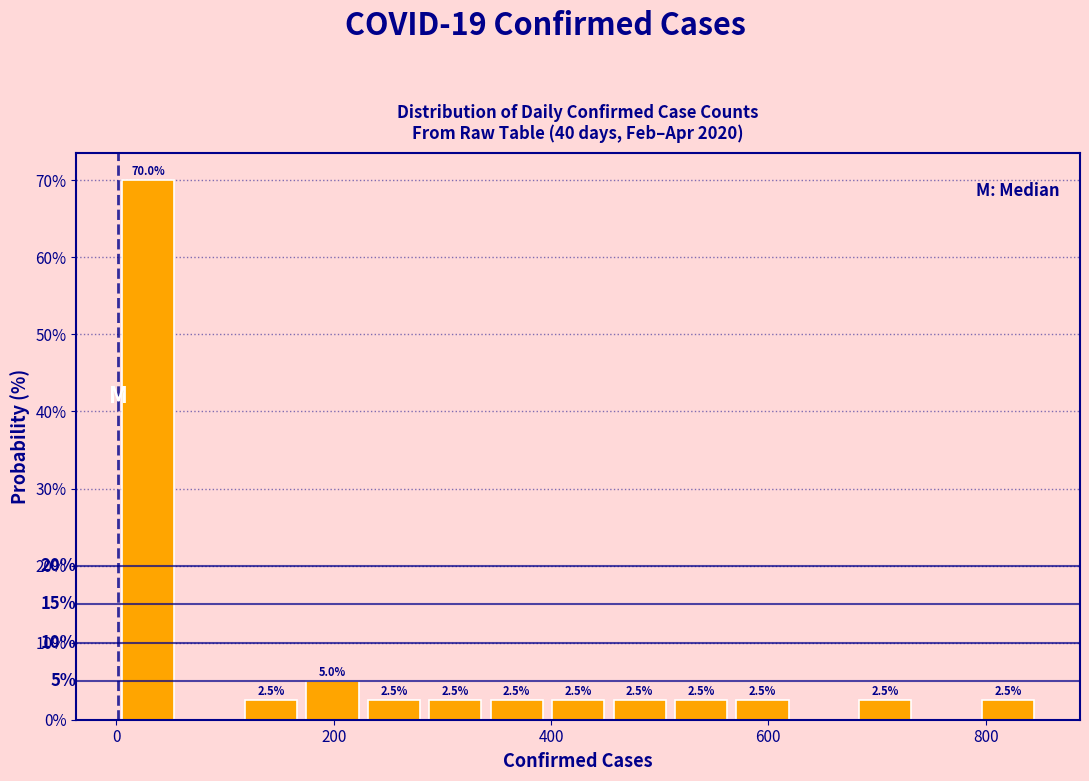

Around what value on the x-axis is the tallest bar? Give the approximate position of its centre, as read against the axis.

20